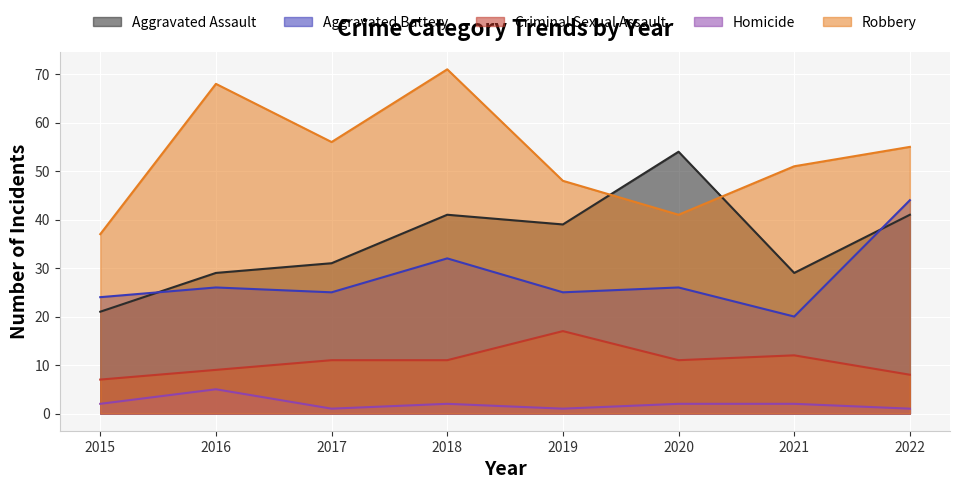

What is the value of the Criminal Sexual Assault point at the 2nd from the left?

9